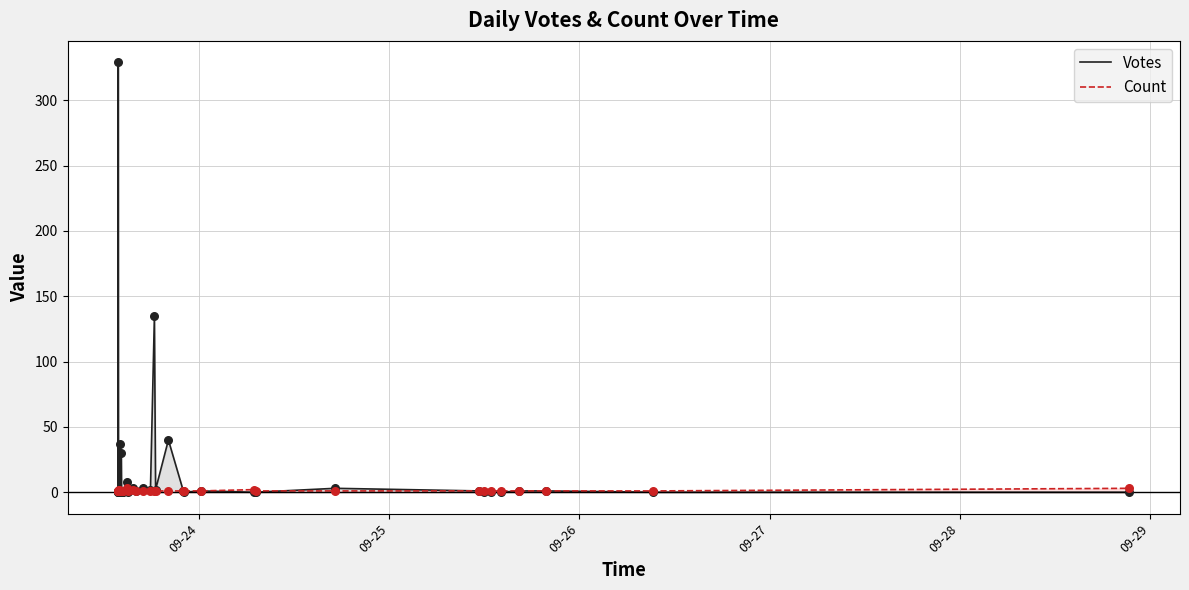

Is the value of Votes at 9 greater than the value of Count at 18?

No